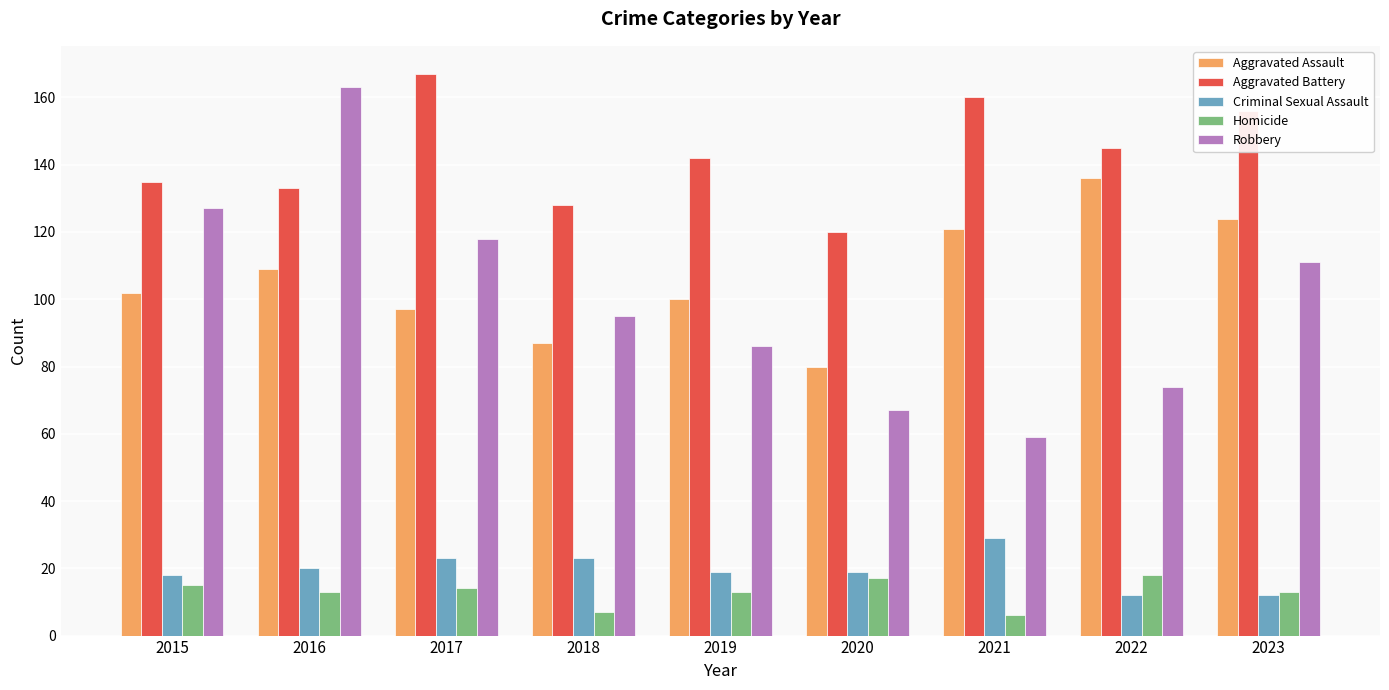

How many series are shown in this chart?

5